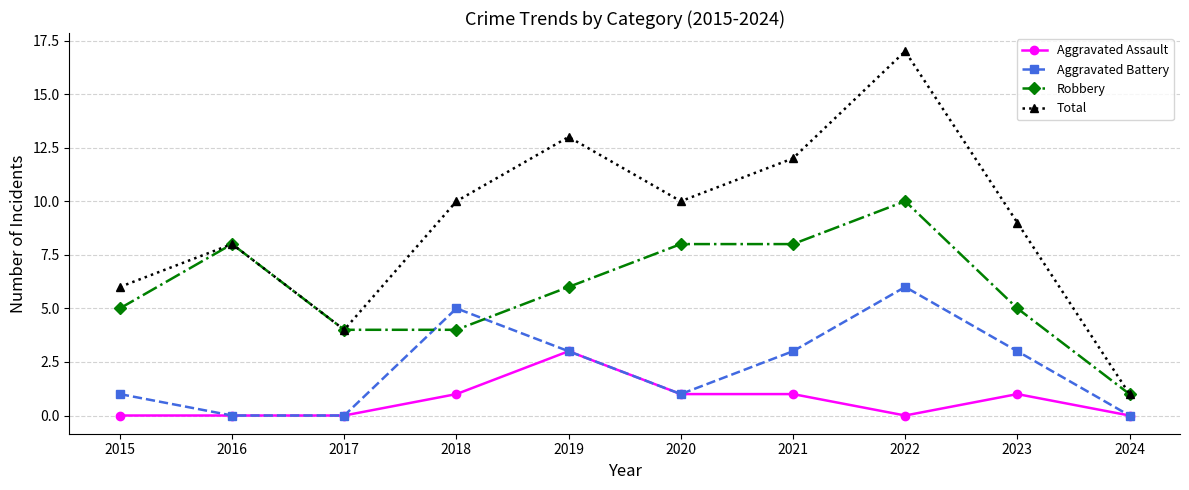

What is the value of the Aggravated Assault point at the 5th from the left?

3